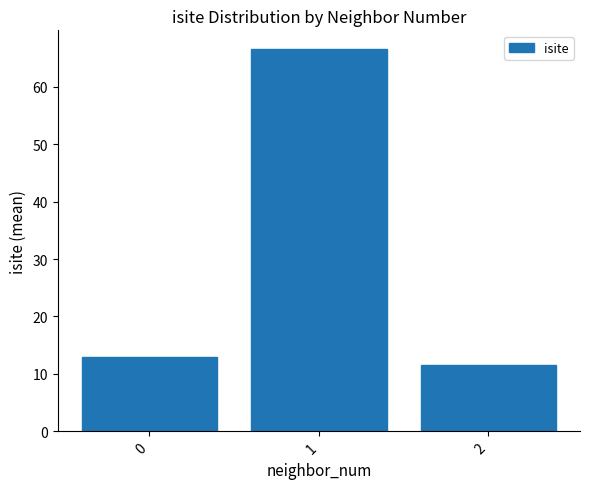

What is the ratio of the value at 1 to the value at 2?

5.8